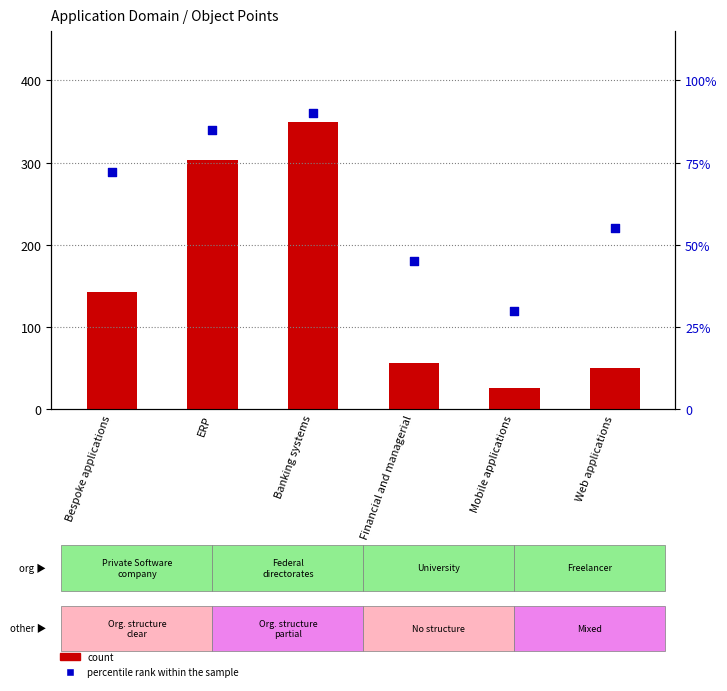

Which series has the largest total across all categories?

count